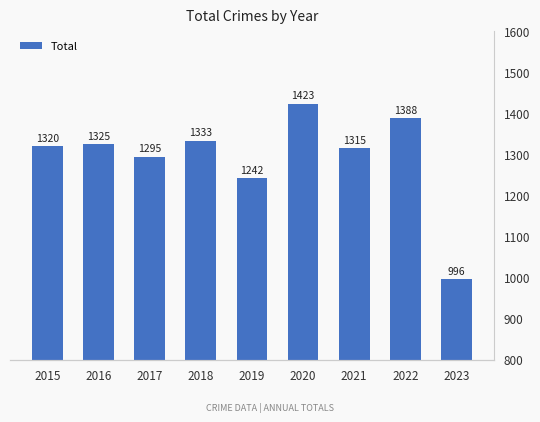

How many bars are there in total?

9